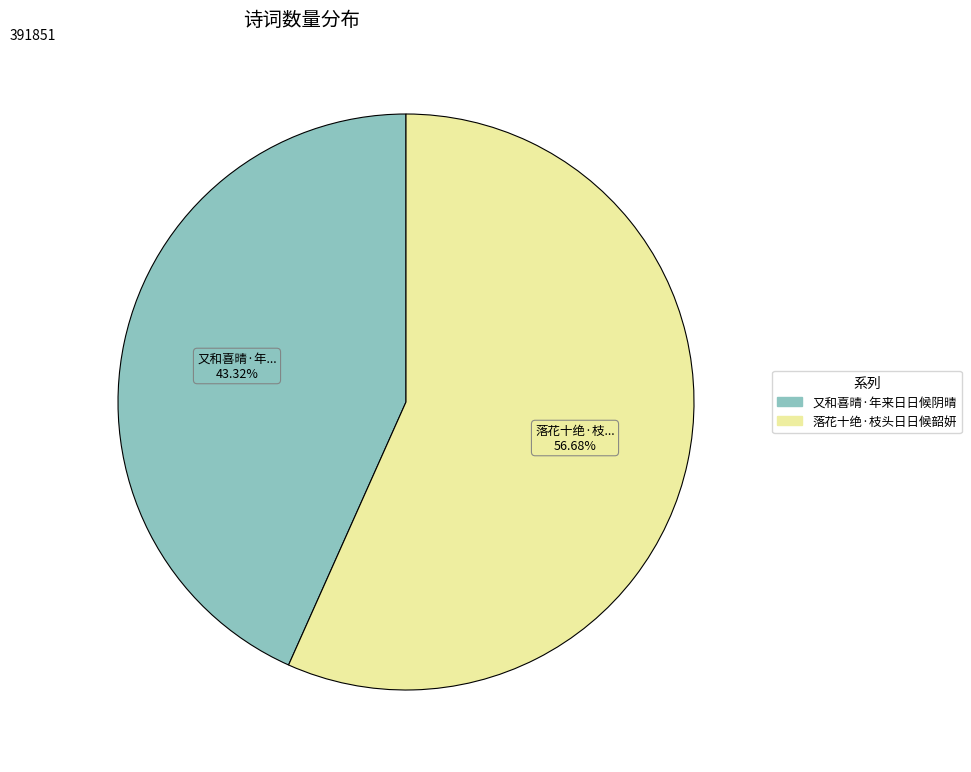

Combined, what portion of the pie is 落花十绝·枝头日日候韶妍 and 又和喜晴·年来日日候阴晴?

100.0%